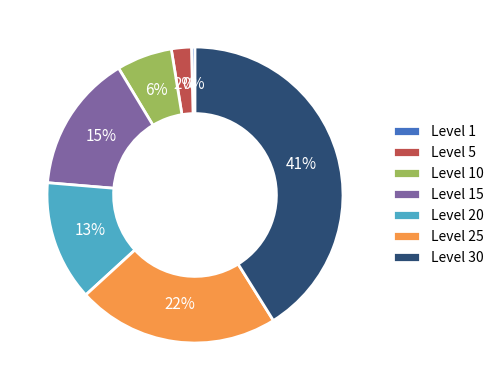

To the nearest percent, what portion does Level 15 represent?

15%